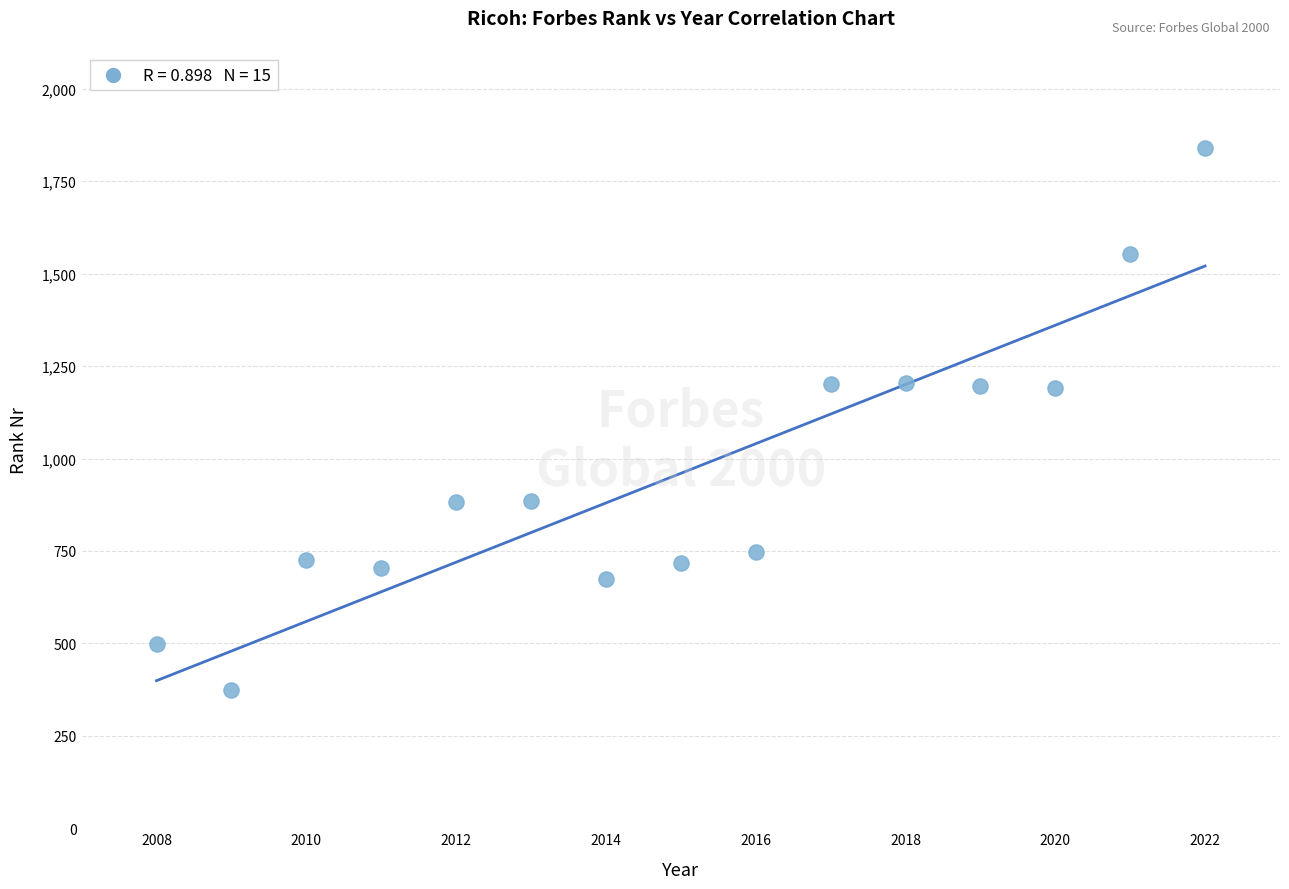

What is the range of X values (max minus min)?

14